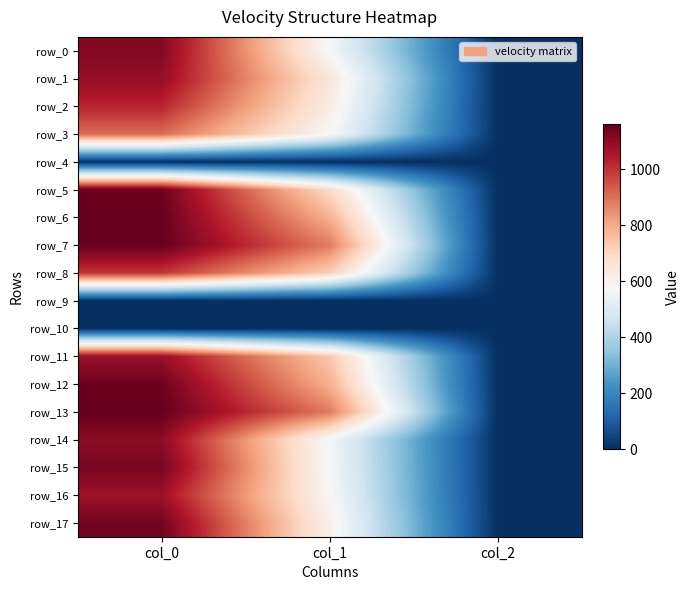

Reading left to right, transcribe all the data shown in this chart.

row_0: 1113.3	573.8	2.0
row_1: 1086.7	651.4	2.0
row_2: 1023.3	624.4	2.0
row_3: 906.7	583.9	2.0
row_4: 0.0	0.0	0.0
row_5: 1146.7	688.5	2.0
row_6: 1156.7	786.4	2.0
row_7: 1160.0	880.9	2.0
row_8: 993.3	718.9	2.0
row_9: 0.0	0.0	0.0
row_10: 0.0	0.0	0.0
row_11: 1080.0	735.8	2.0
row_12: 1146.7	786.4	2.0
row_13: 1160.0	884.2	2.0
row_14: 1100.0	567.0	2.0
row_15: 1133.3	573.8	2.0
row_16: 1073.3	583.9	2.0
row_17: 1140.0	610.9	2.0